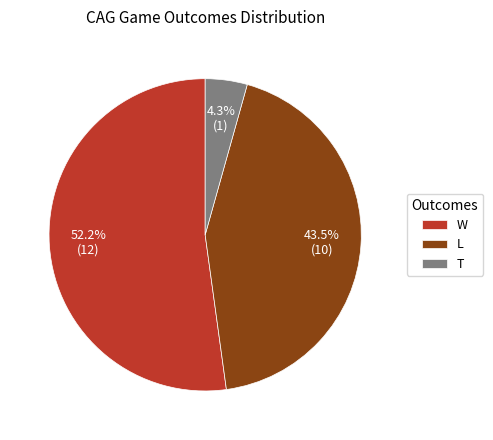

To the nearest percent, what is the combined percentage of W and L?

96%